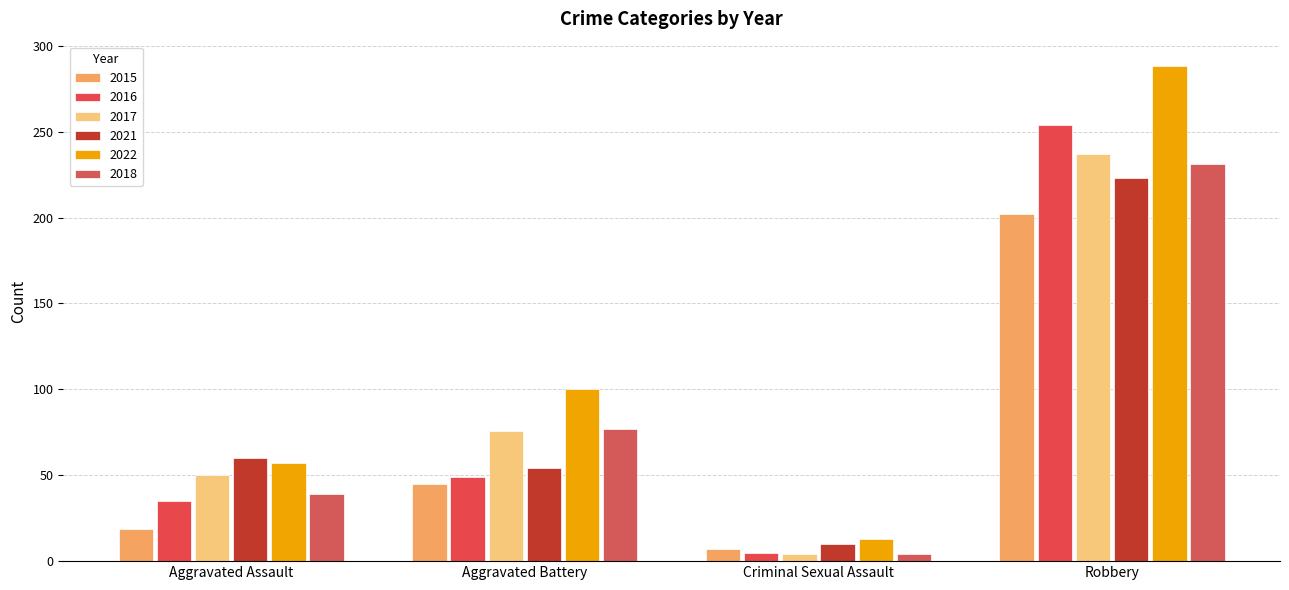

Read the 2018 value at Criminal Sexual Assault, to the nearest 5.

5